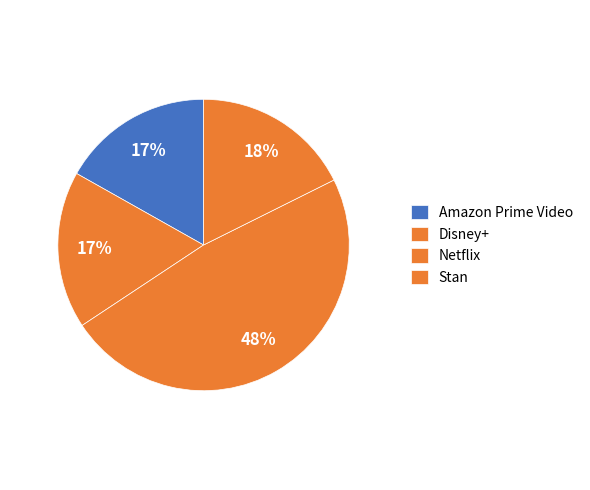

Do Netflix and Stan together represent more than half of the pie?

Yes